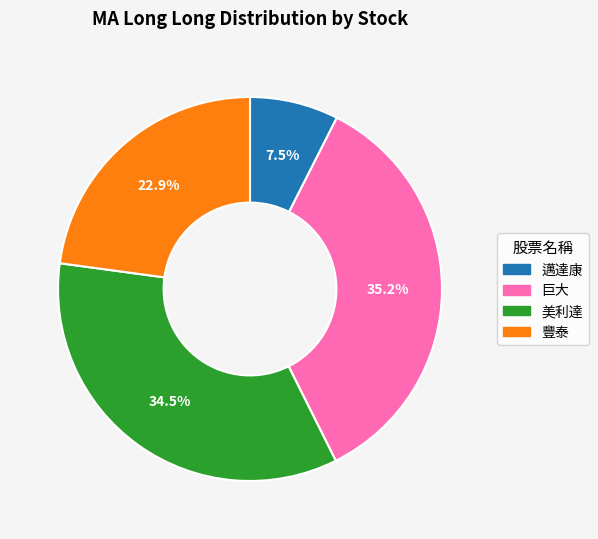

Is there any slice that represents more than half of the pie?

No